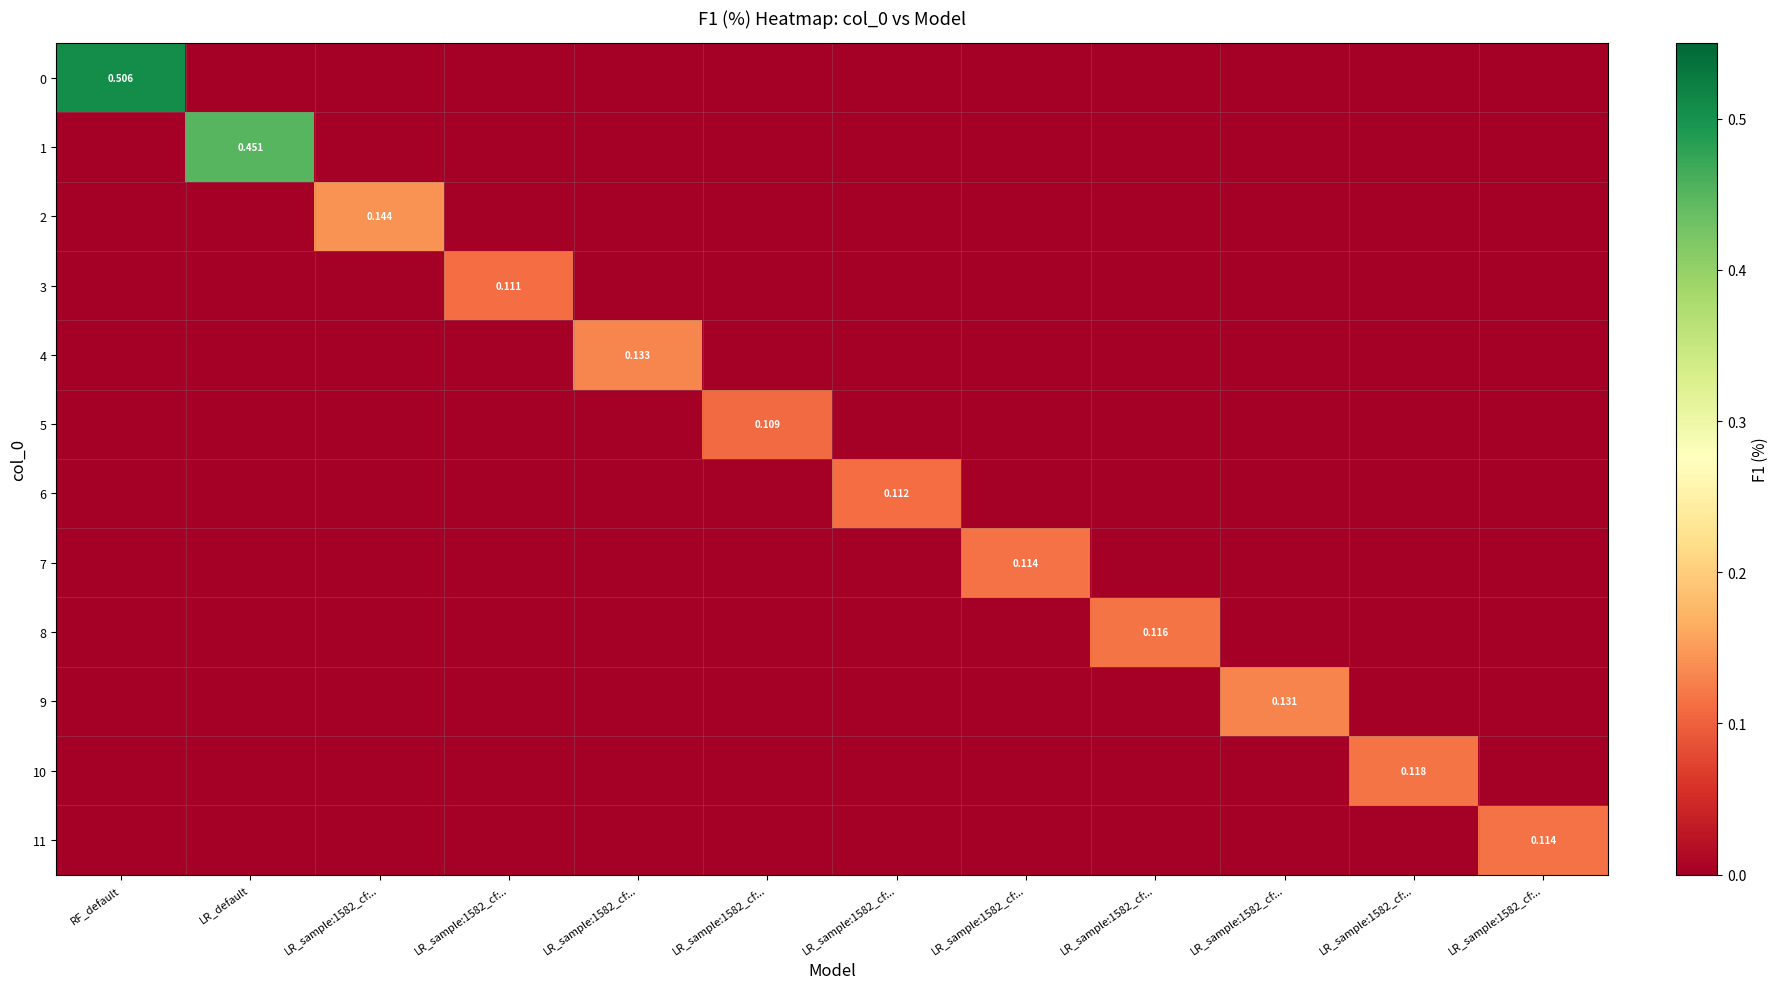

Is the value of 4 at LR_sample:1582_cf:.. greater than the value of 6 at RF_default?

No